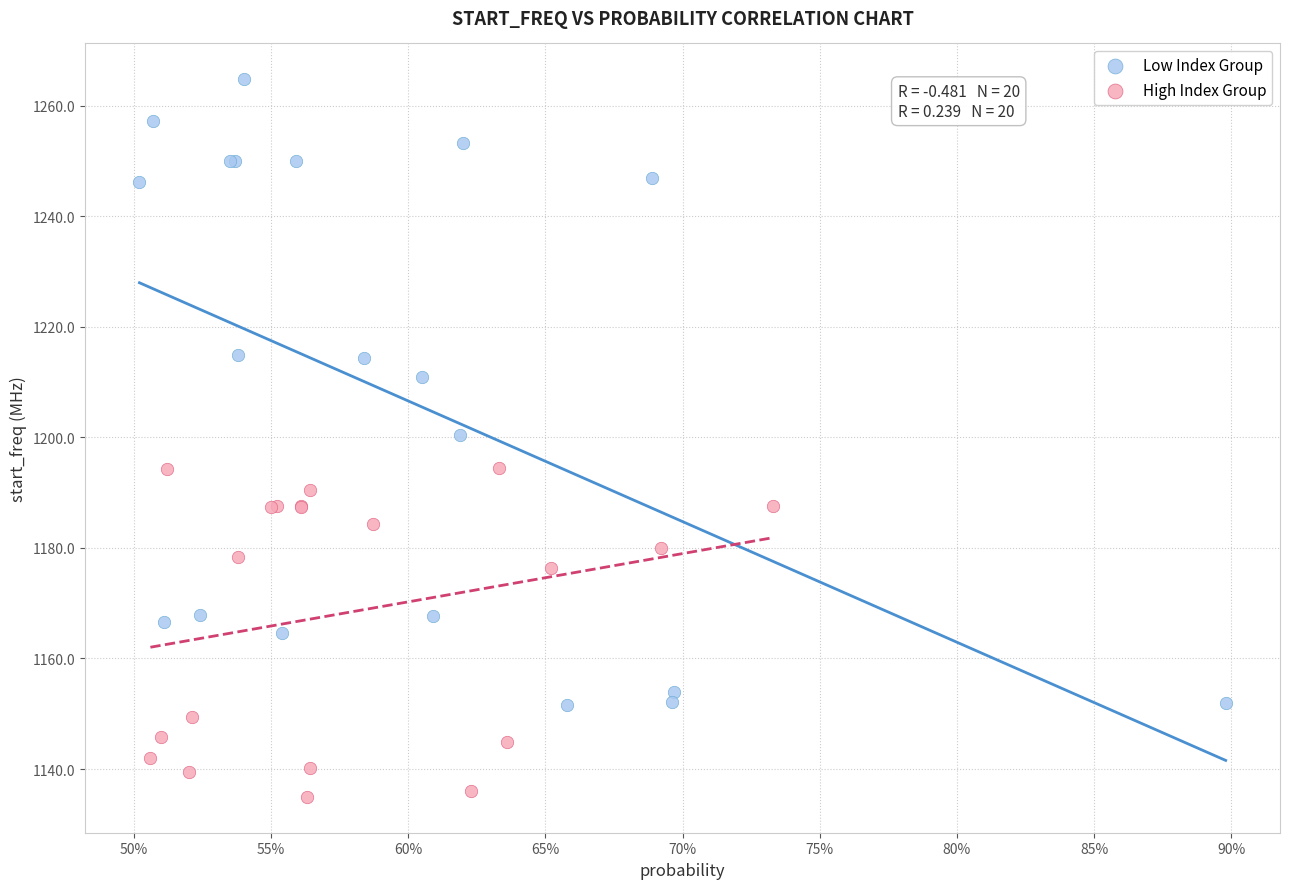

Which series has the largest Y range (max minus min)?

Low Index Group